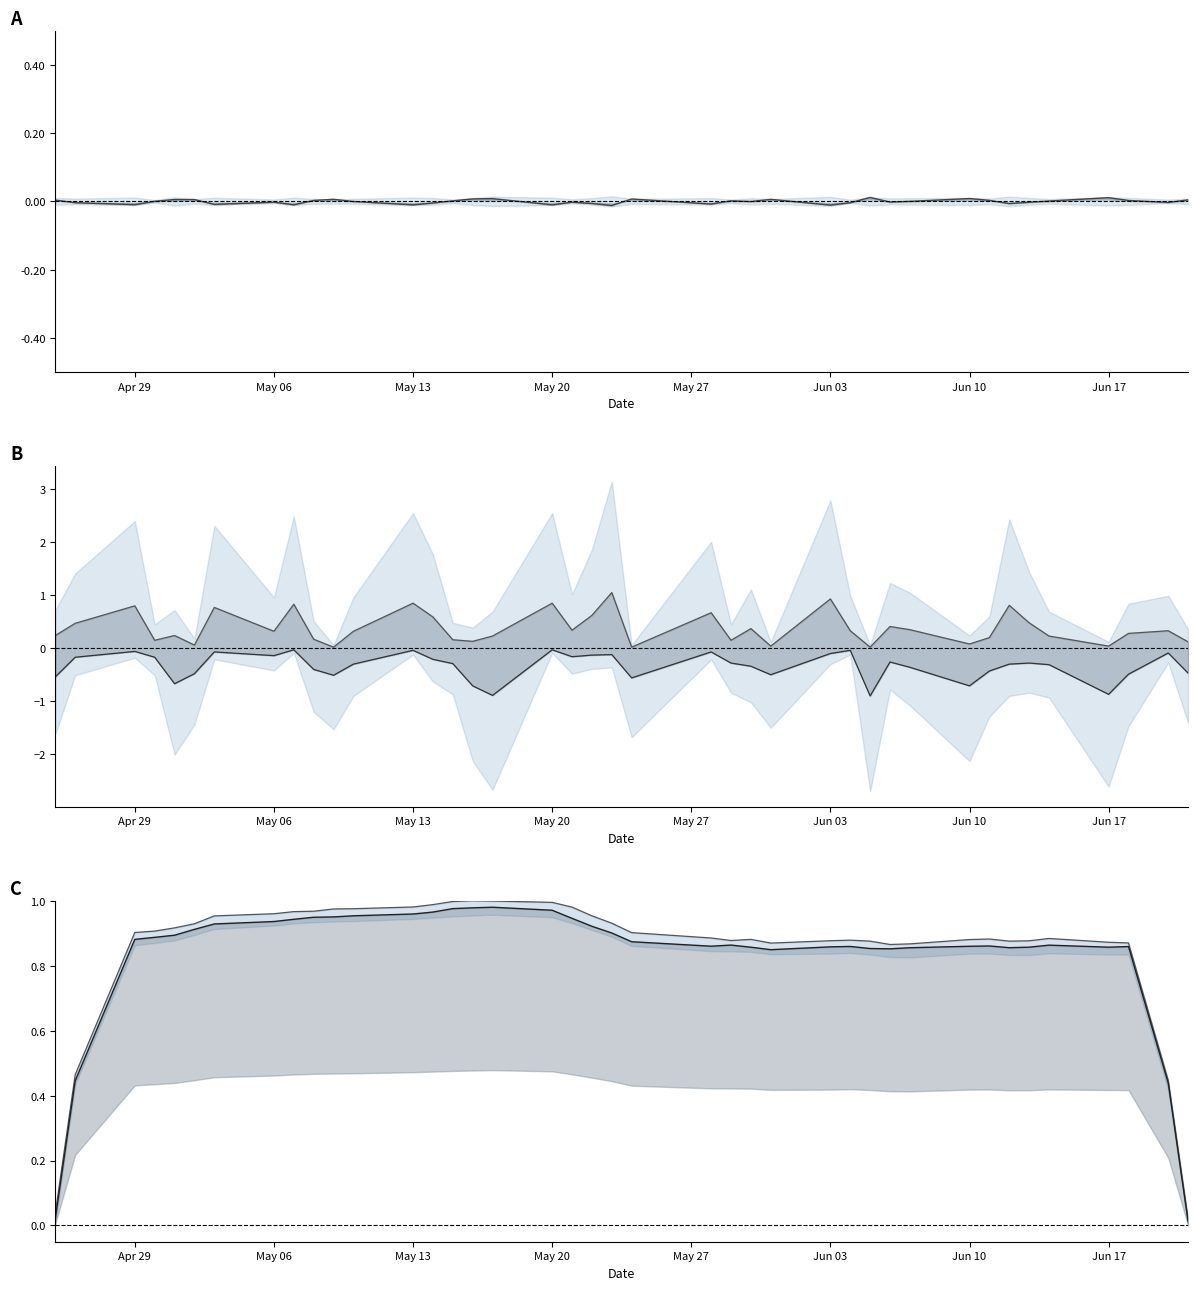

In Close scaled, how many points are higher than both neighbors (excluding endpoints)?

6